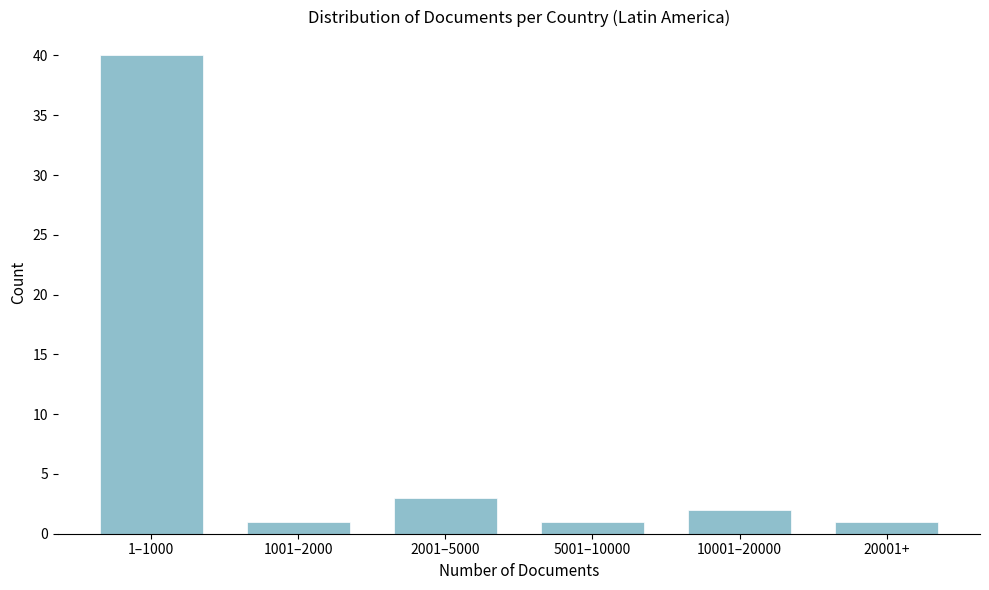

Reading right to left, what are all the values shown in this chart?

20001+=1	10001–20000=2	5001–10000=1	2001–5000=3	1001–2000=1	1–1000=40